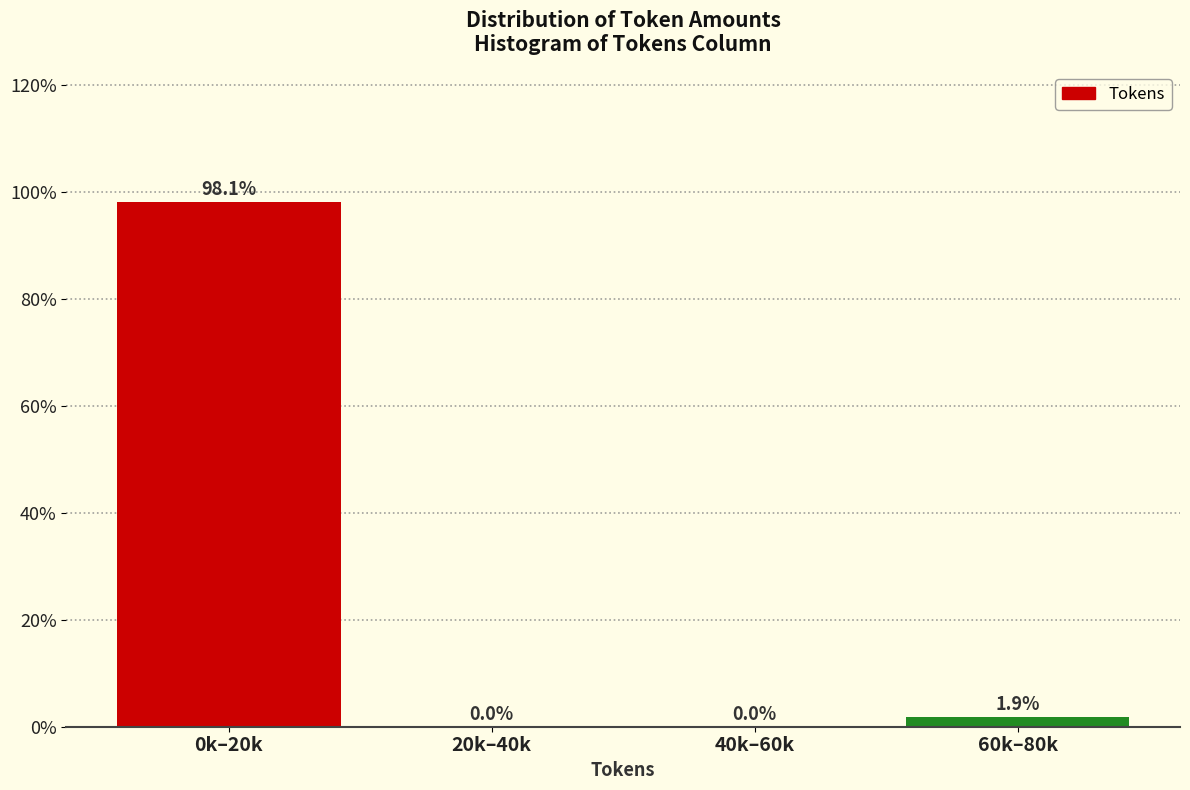

Reading left to right, transcribe all the data shown in this chart.

0k–20k=98.1	20k–40k=0.0	40k–60k=0.0	60k–80k=1.9